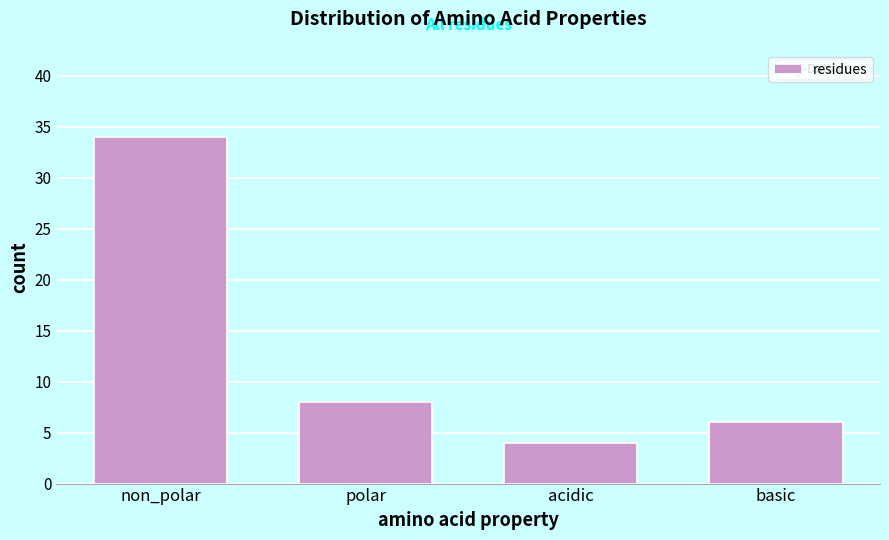

Reading left to right, extract all data points from this chart.

34	8	4	6